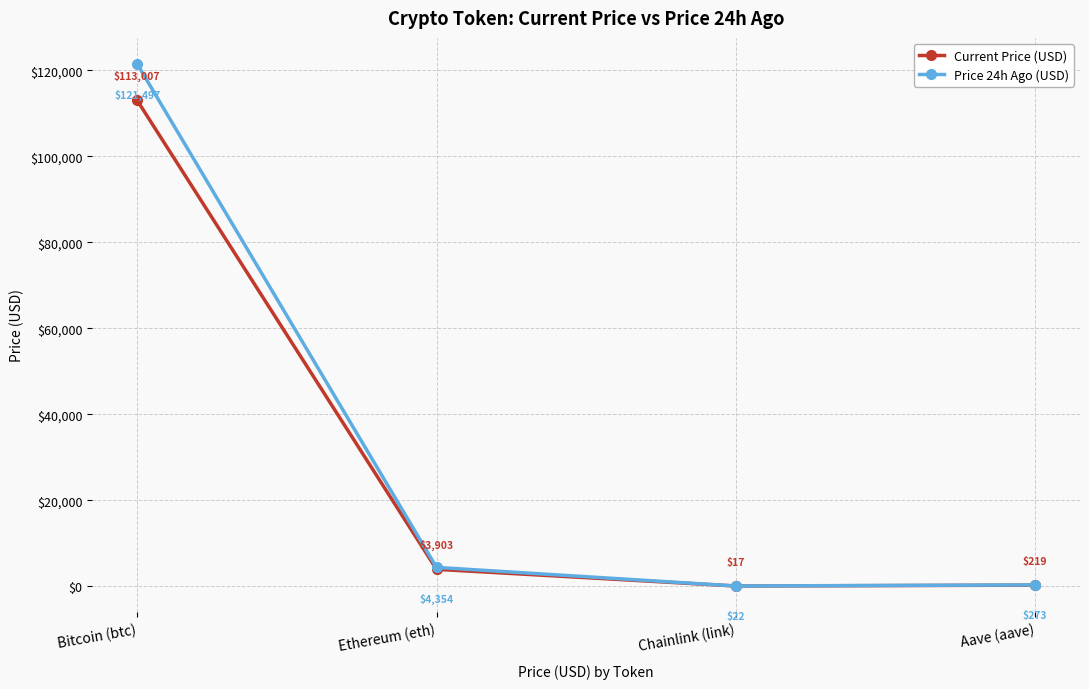

At which label does Current Price (USD) first exceed 3903?

Bitcoin (btc)